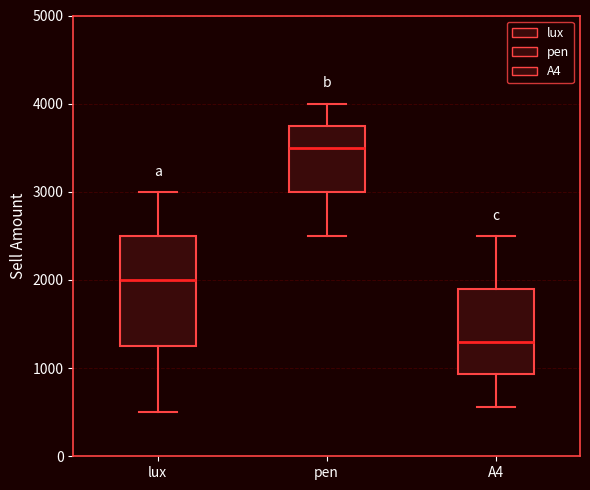

Which box's median line is the highest?

pen